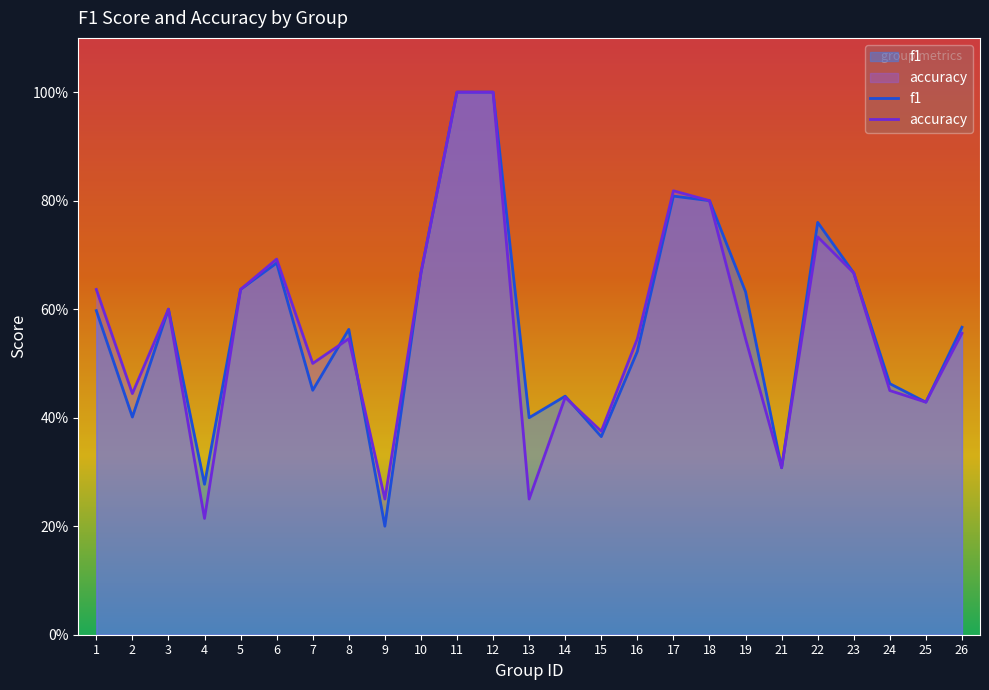

Which has a higher value, 22 or 11?

11